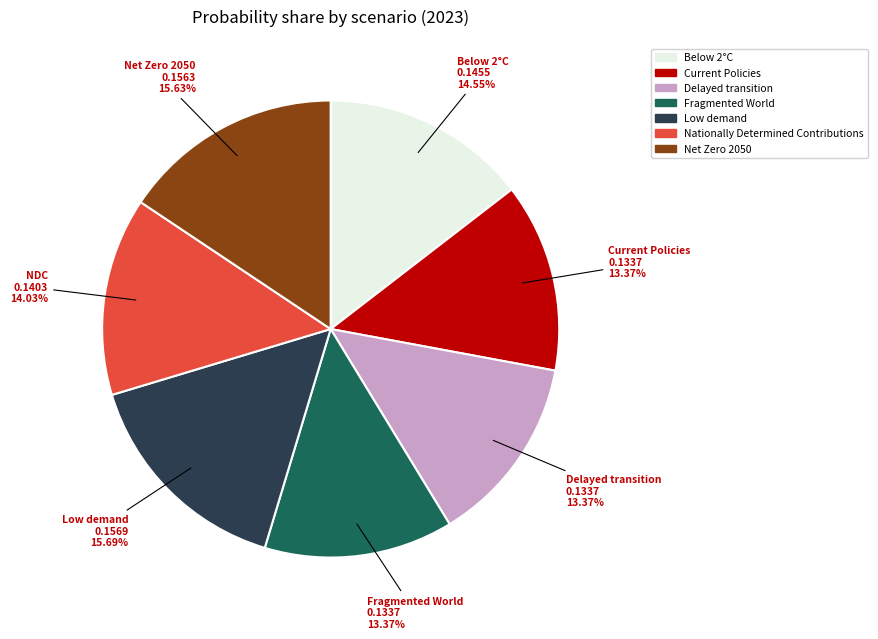

The Net Zero 2050 slice represents 16% of the pie. True or false?

True